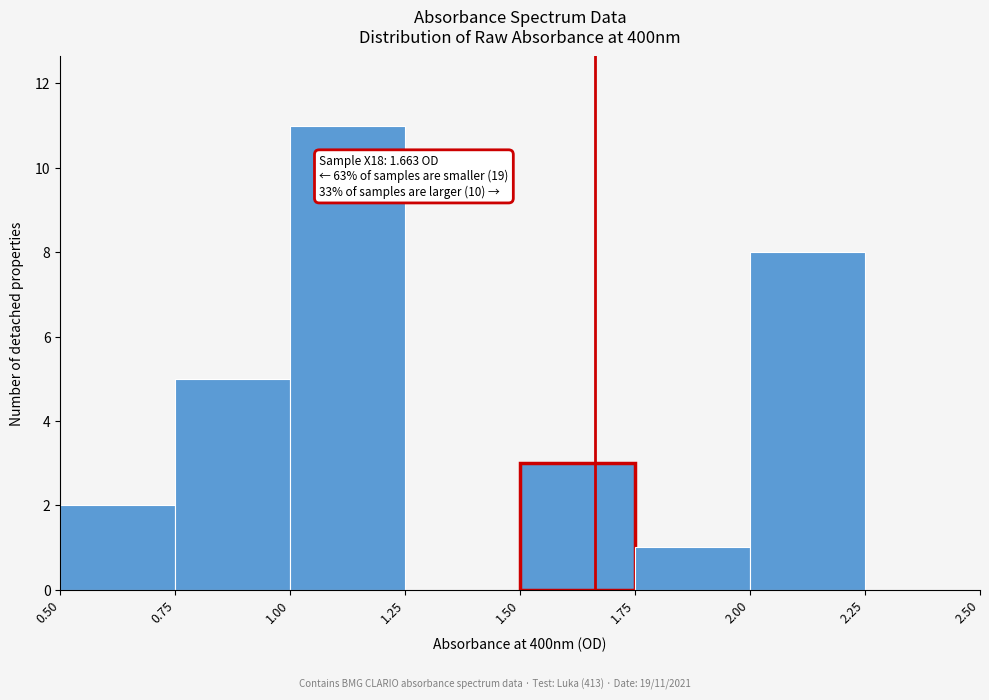

Over which range of the x-axis is the bar tallest?

1.00 to 1.25